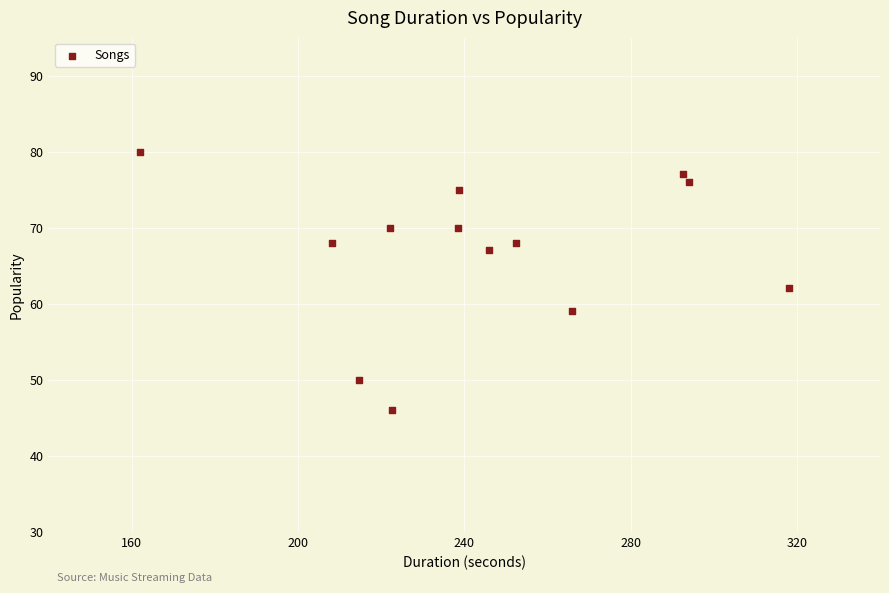

What Y value in the scatter plot is closest to 63?

62